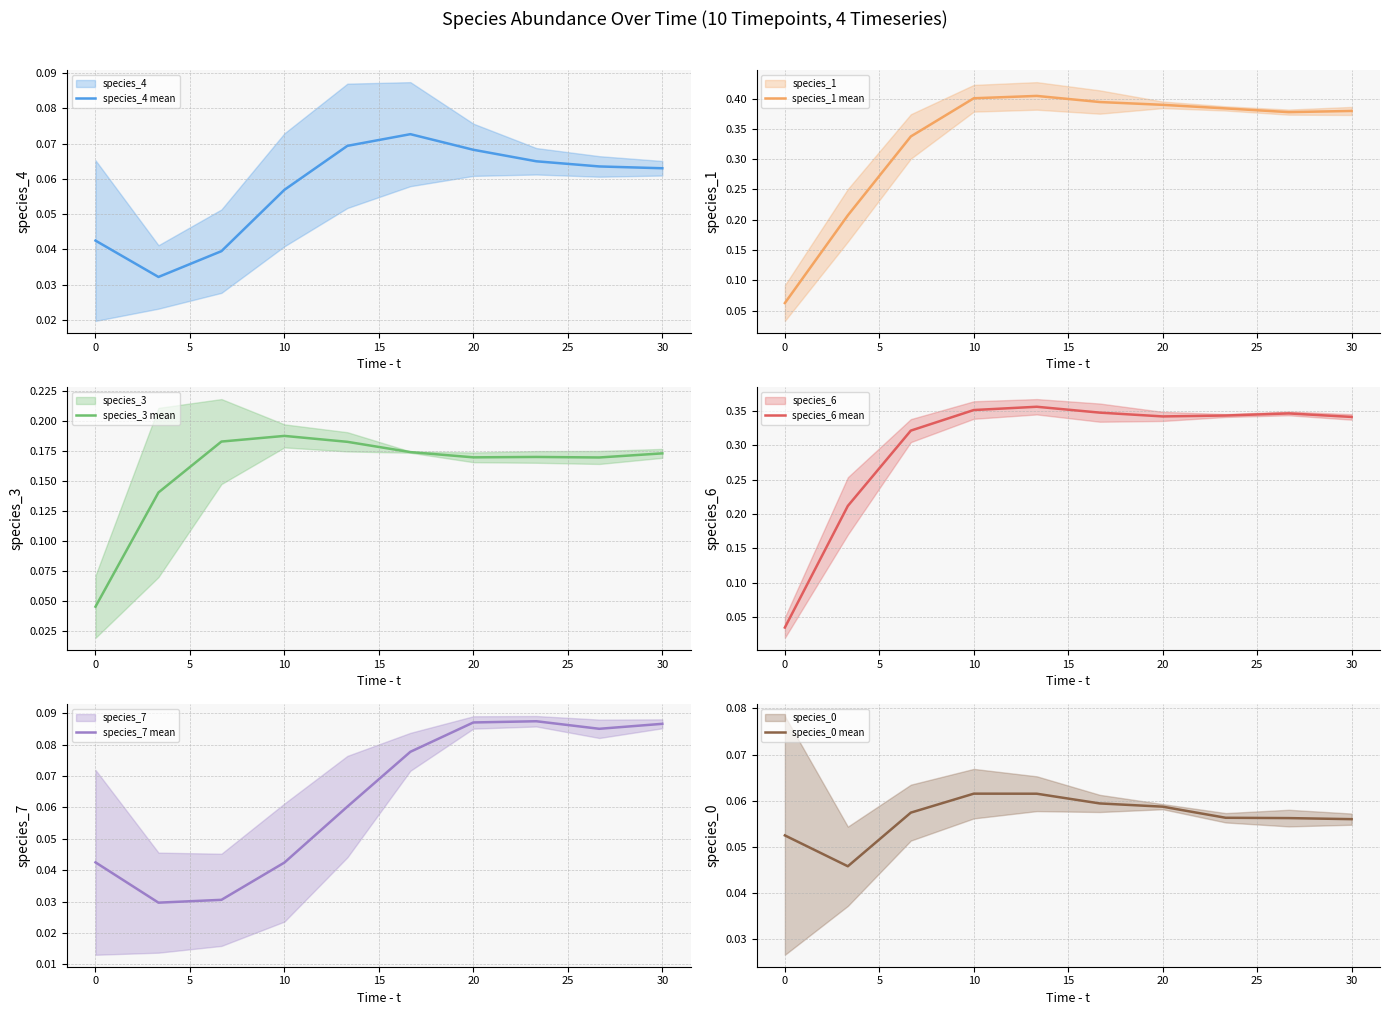

At which label does species_3 mean reach its peak?

10